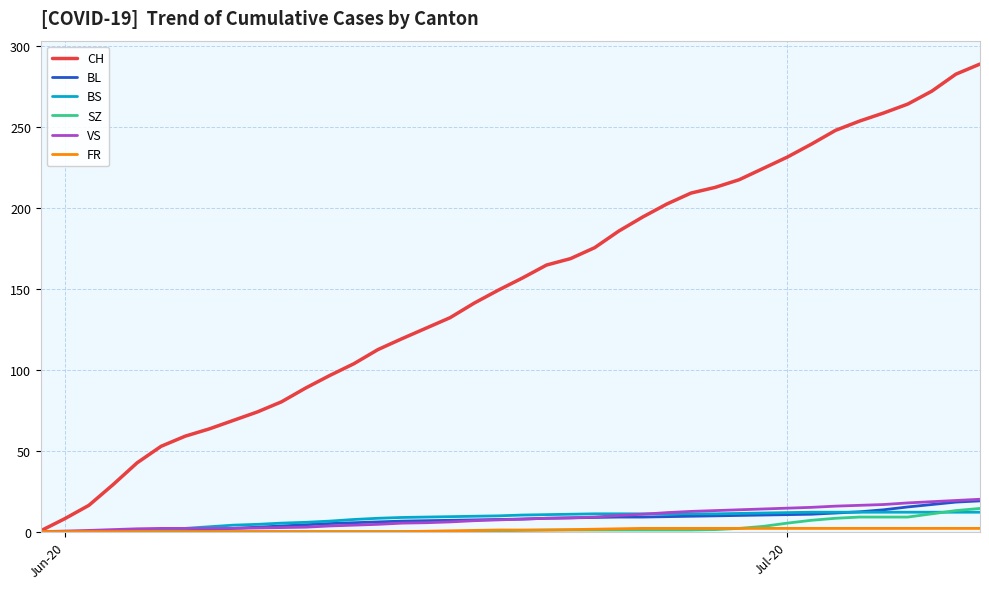

What is the maximum value for BS?

12.0